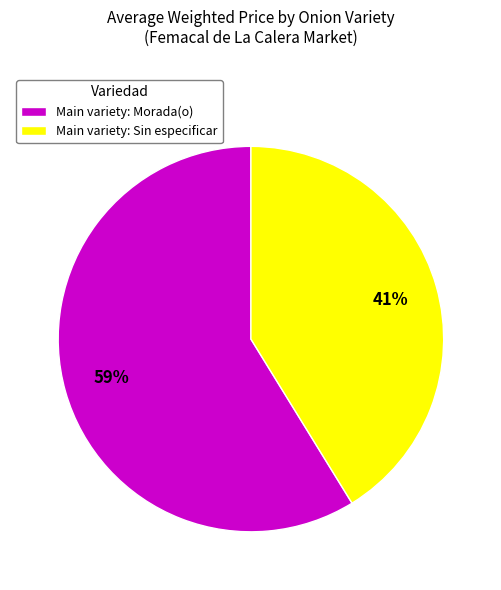

Count the number of slices in the pie.

2